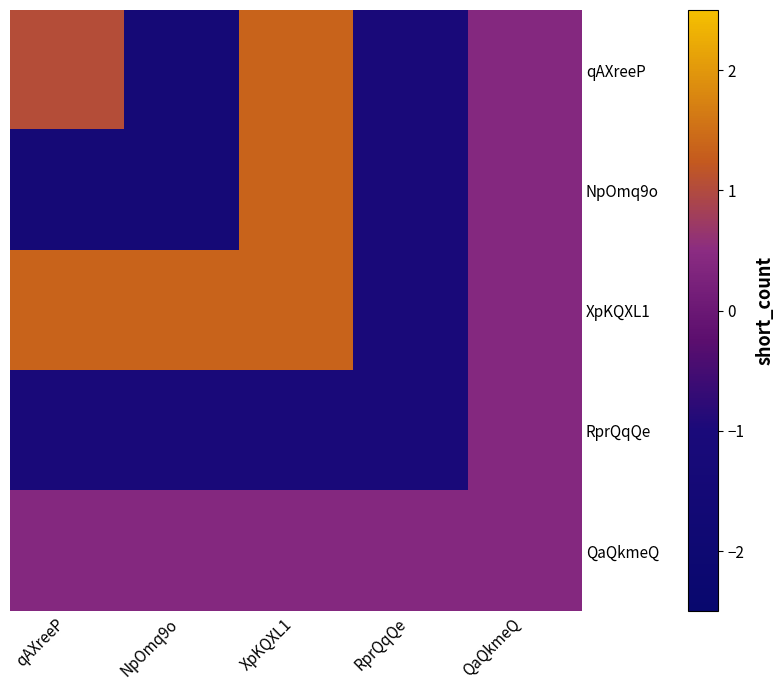

List the series in order of their peak value, highest first.

qAXreeP, NpOmq9o, XpKQXL1, RprQqQe, QaQkmeQ